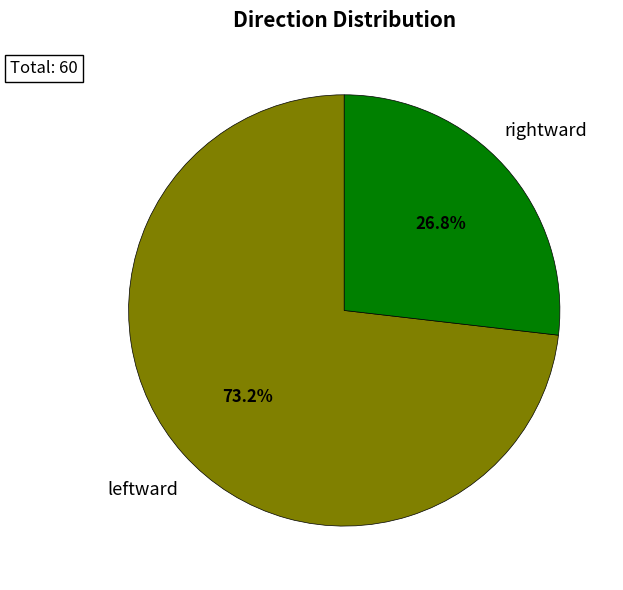

Is there a majority slice in this chart?

Yes